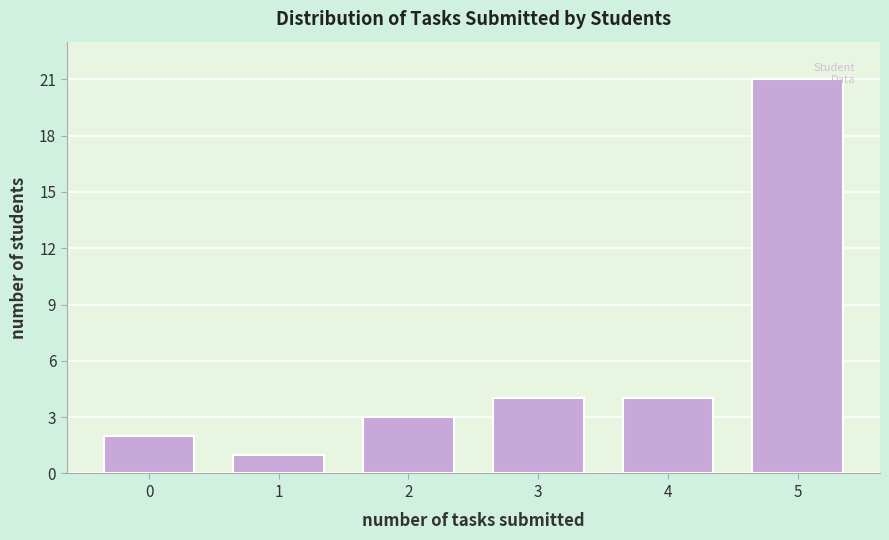

Reading left to right, what are all the values shown in this chart?

0=2	1=1	2=3	3=4	4=4	5=21